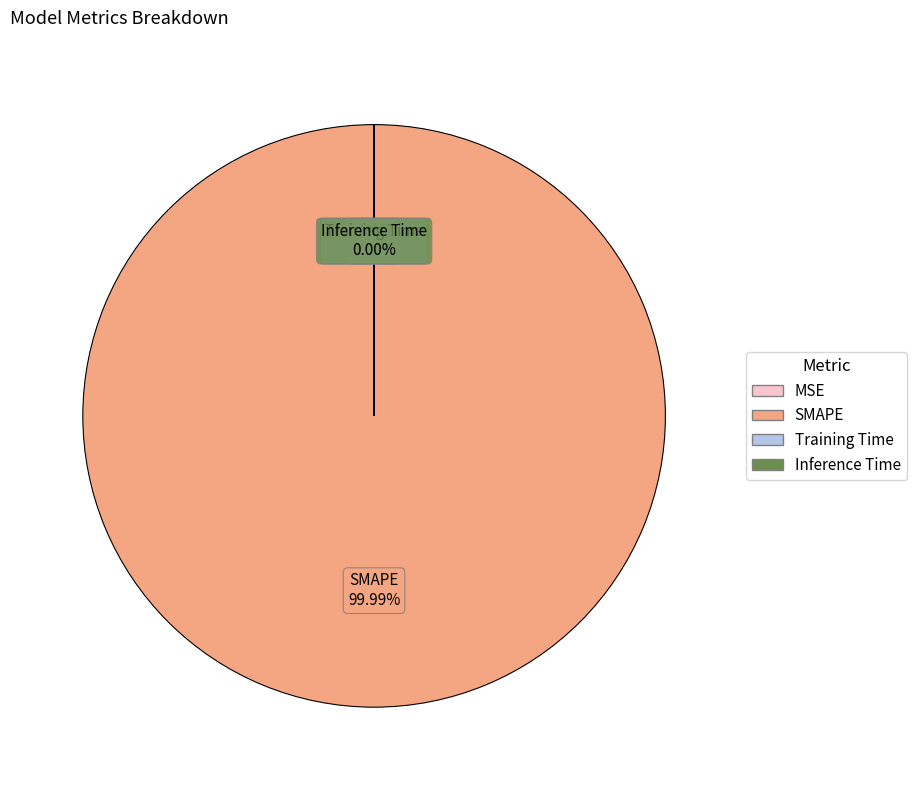

What portion of the pie excludes MSE?

100.0%